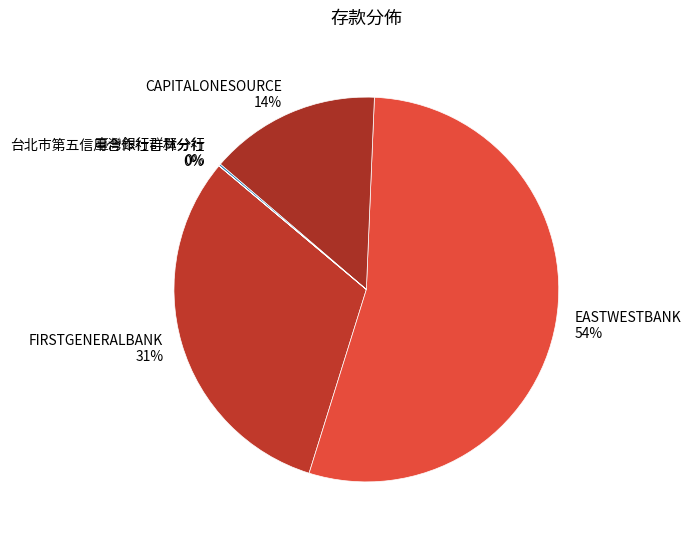

To the nearest percent, what is the average slice percentage?

20%